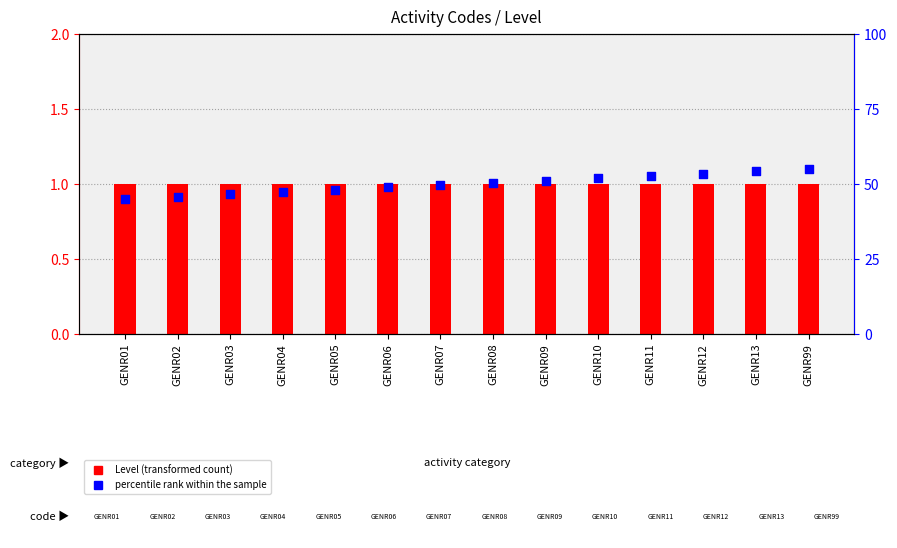

At which category is the sum across all series the highest?

GENR99